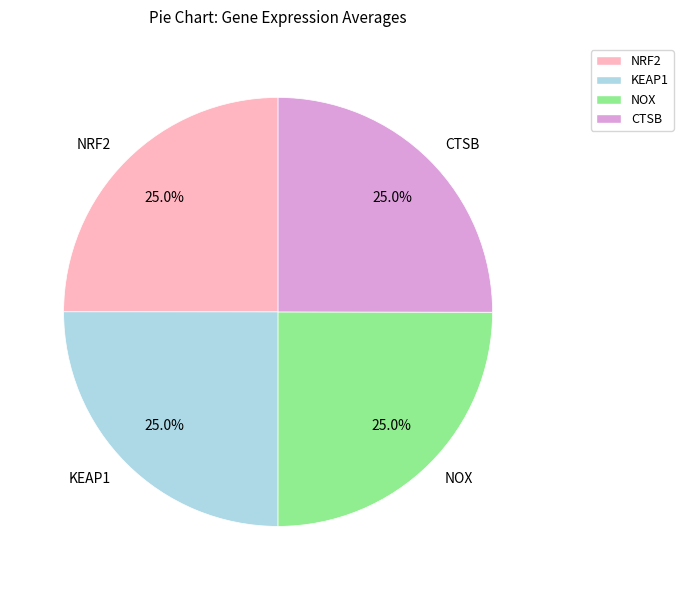

Does any single category account for the majority?

No